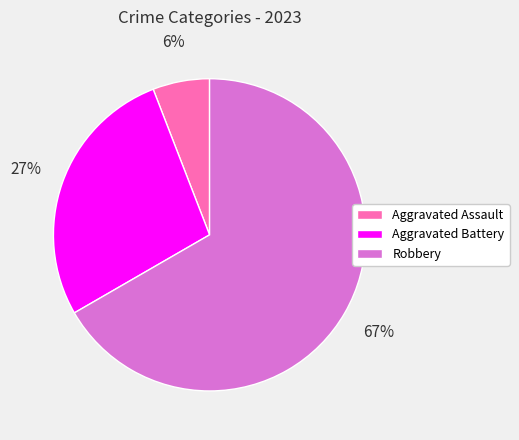

Is it true that Robbery is 55% of the pie?

False